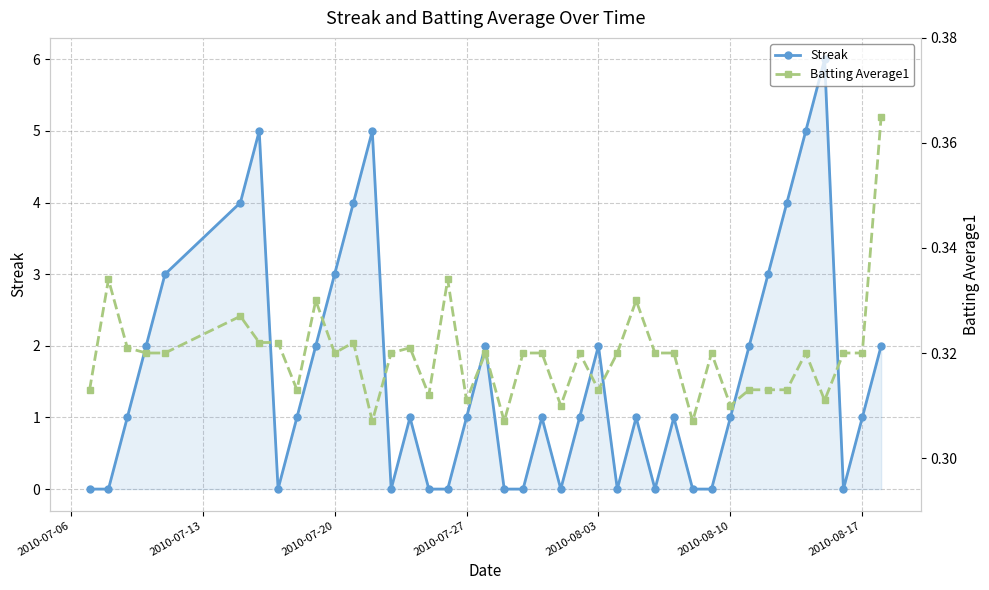

How many interior local peaks does the Streak series have?

9